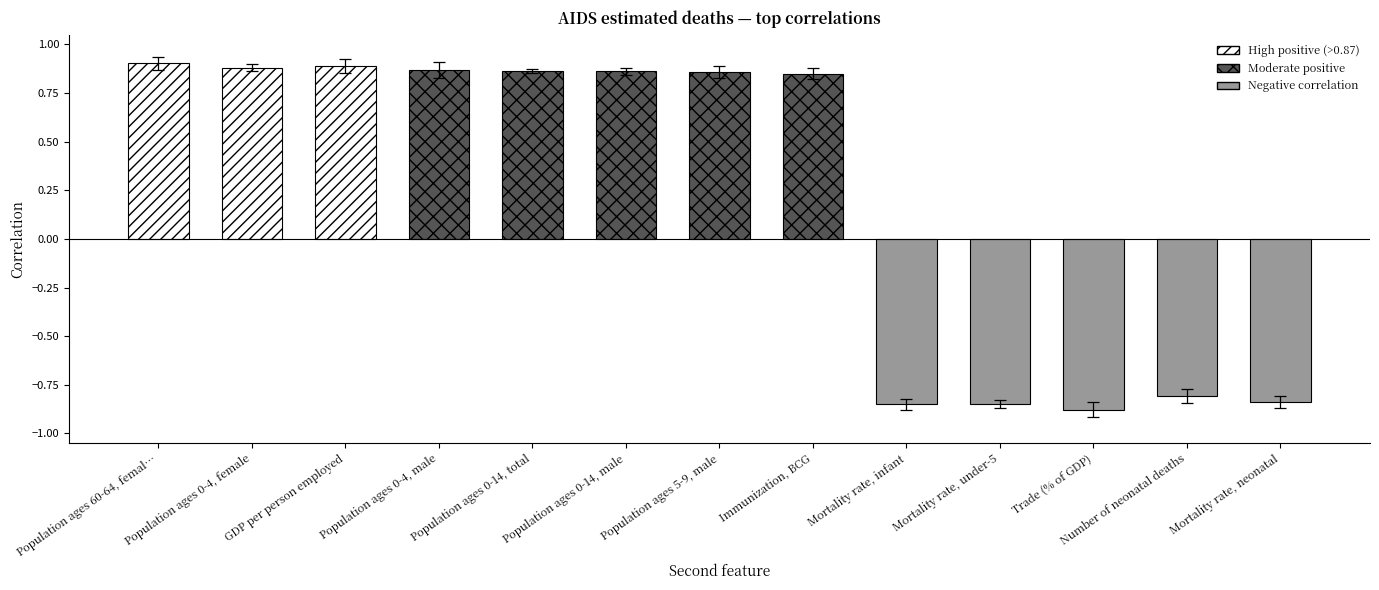

Count the number of values greater than 0.

8